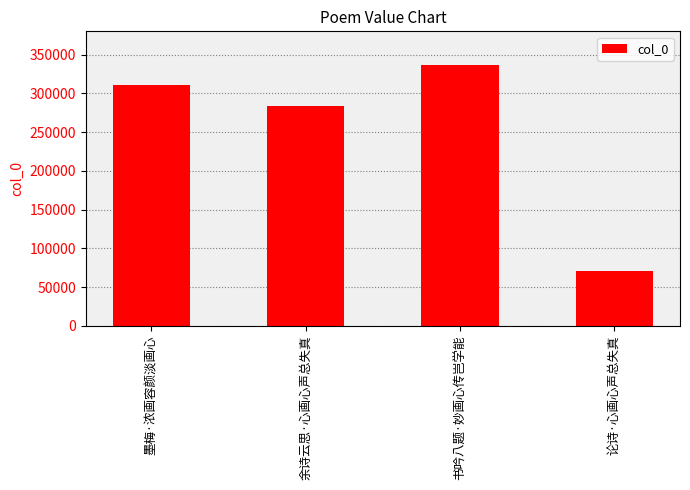

What is the change in value from 墨梅·浓画容颜淡画心 to 论诗·心画心声总失真?

-240305